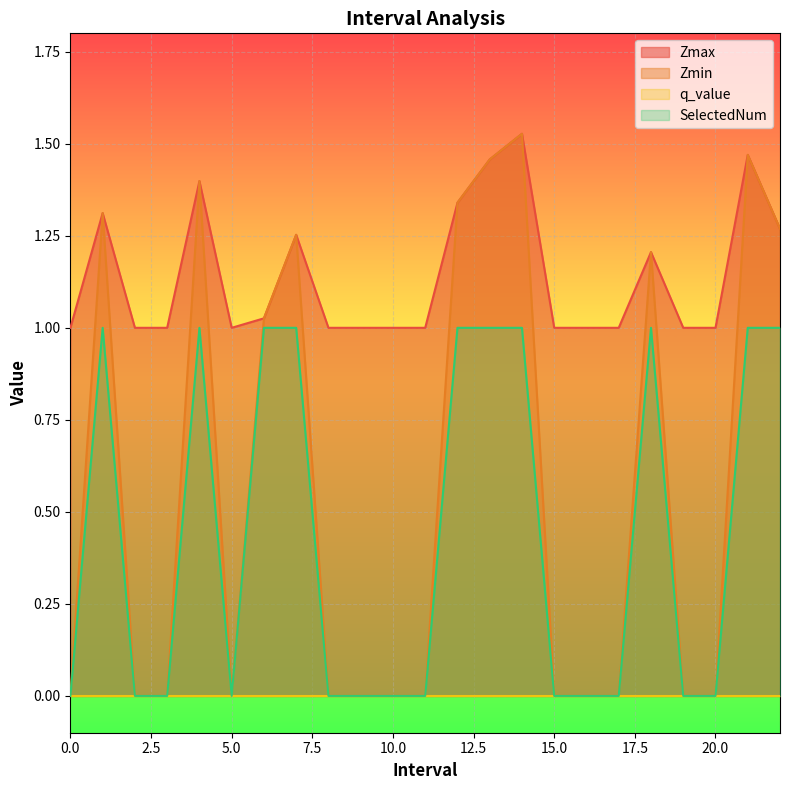

Is it true that Zmax equals 1.0 at 0.0?

True